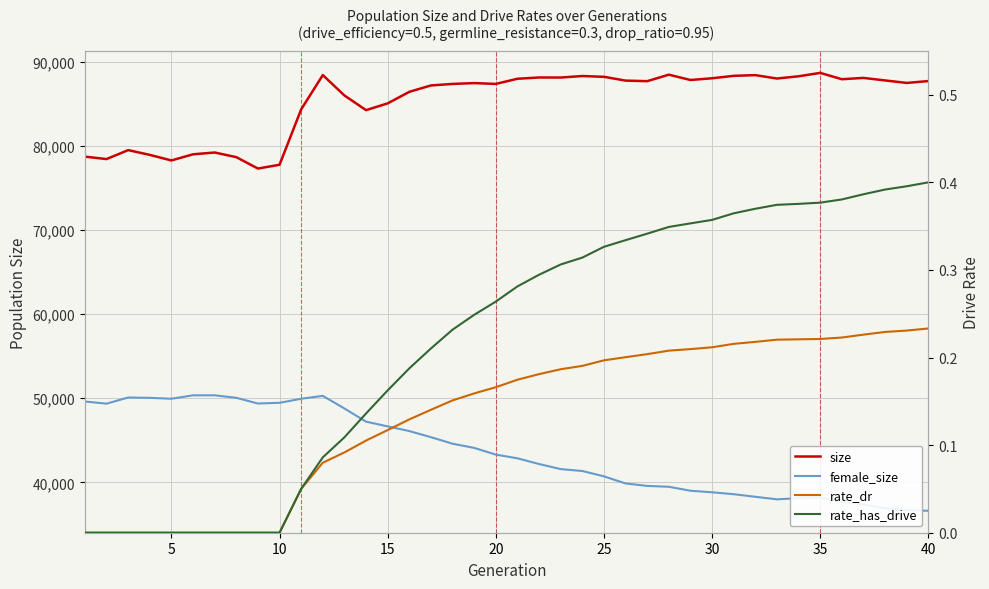

Which series has the largest range (max minus min)?

female_size